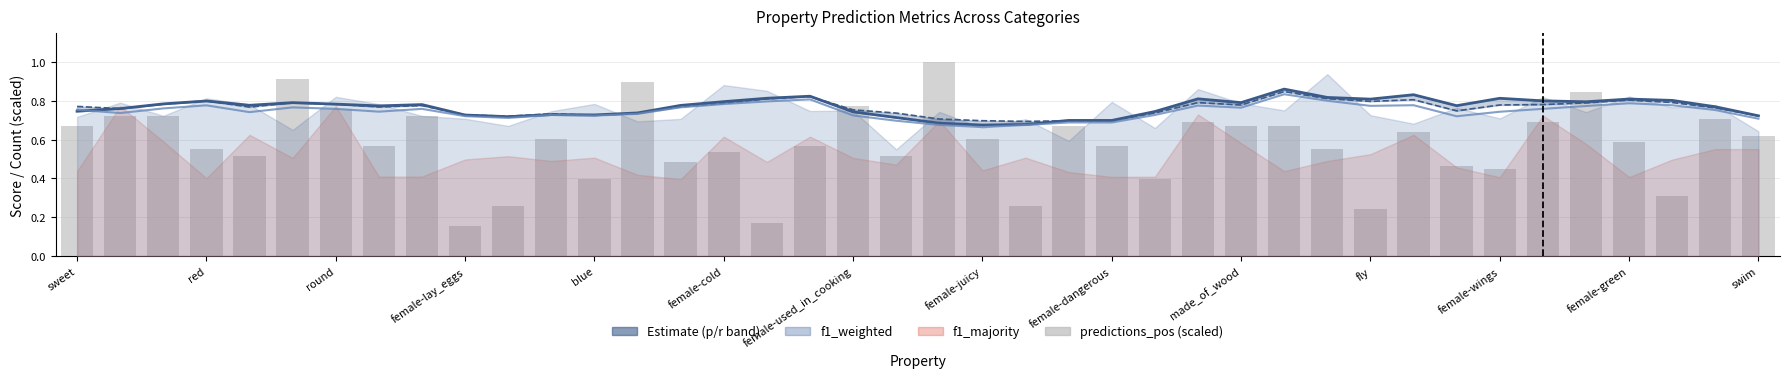

List the labels in order of f1_weighted (smoothed) value, smallest first.

21, 20, 22, 24, 23, 19, 39, fly, 32, made_of_wood, female-green, 18, 25, female-wings, swim, red, blue, 33, female-juicy, 38, sweet, female-dangerous, 34, female-used_in_cooking, round, 27, female-cold, 14, 35, 30, 26, female-lay_eggs, 37, 31, 15, 36, 16, 29, 17, 28